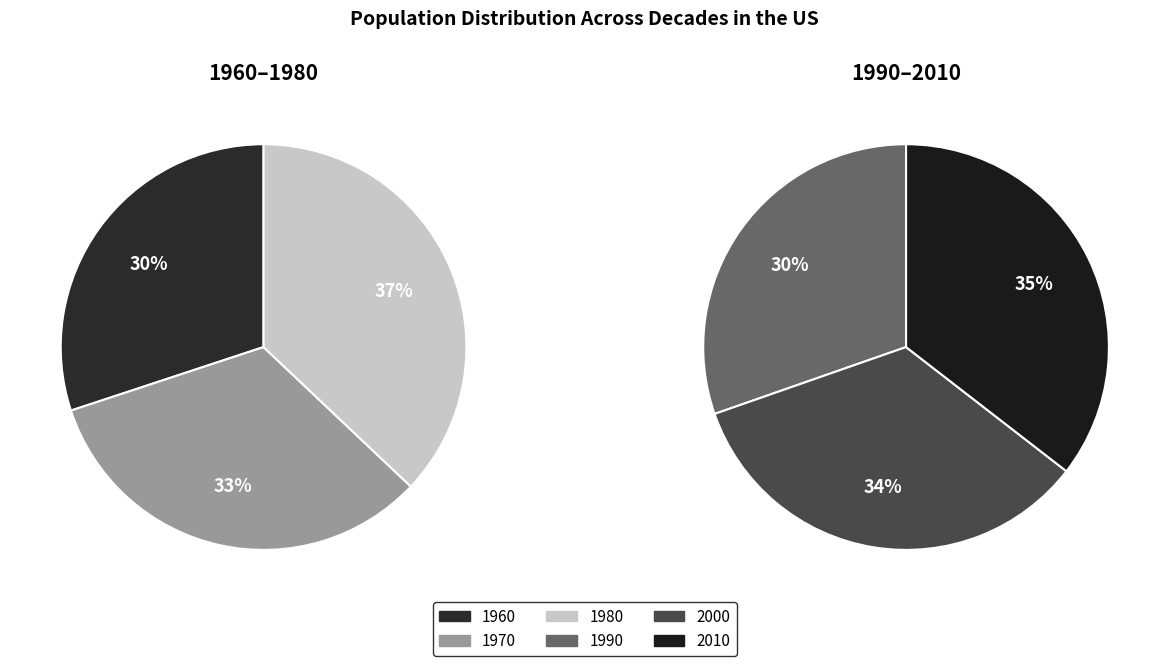

Approximately how many times larger is the value at 1960 compared to 1970?

0.9